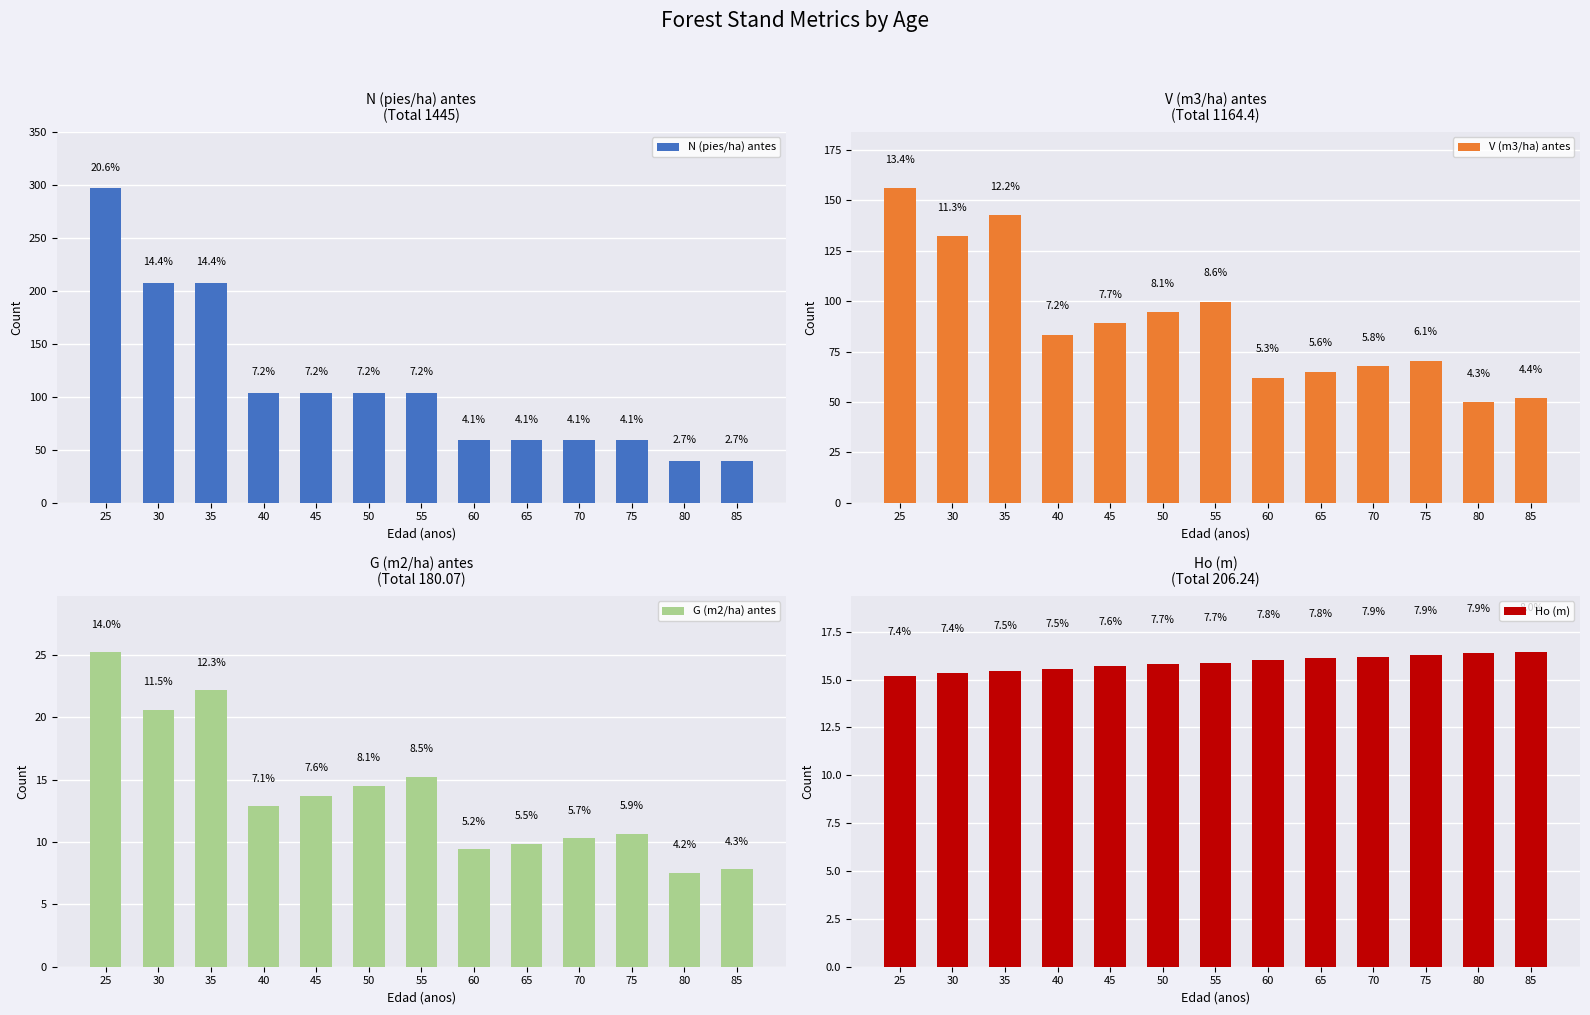

Read the G (m2/ha) antes value at 35.

22.2